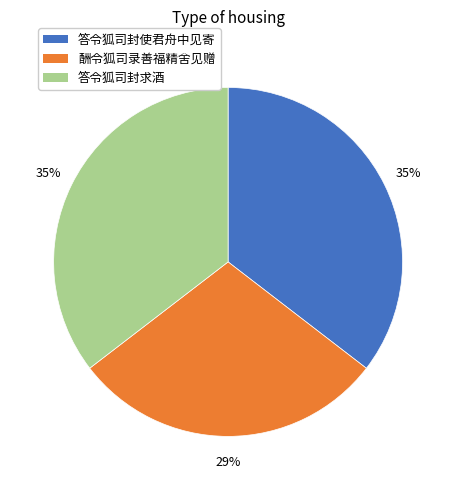

Is it true that 酬令狐司录善福精舍见赠 is 29% of the pie?

True